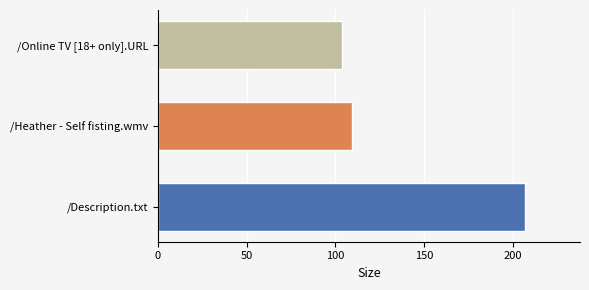

Reading top to bottom, what are all the values shown in this chart?

/Online TV [18+ only].URL=104.0	/Heather - Self fisting.wmv=109.4	/Description.txt=207.0